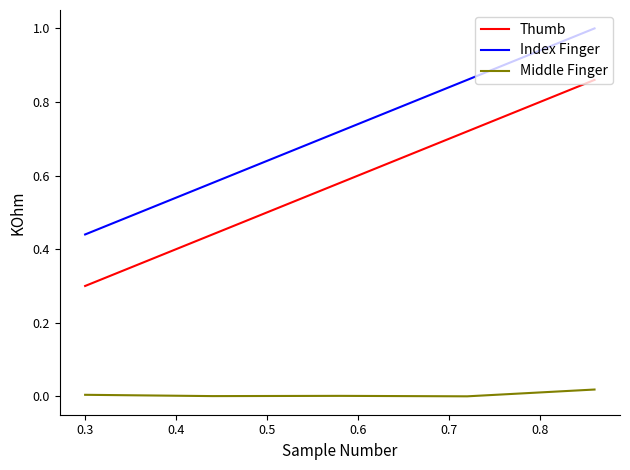

Does the chart have visible grid lines?

No